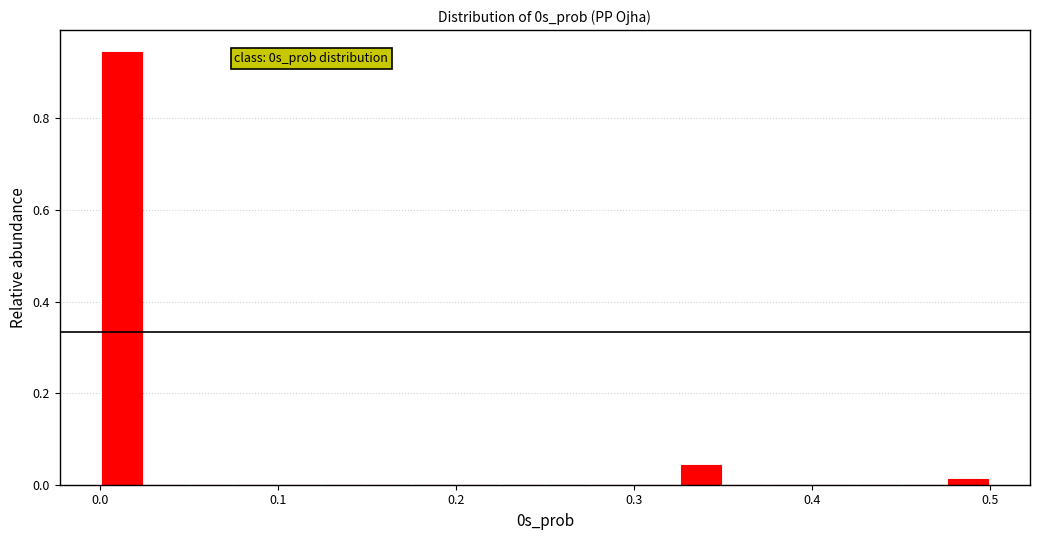

Read against the x-axis, roughly where is the centre of the tallest bar?

0.01